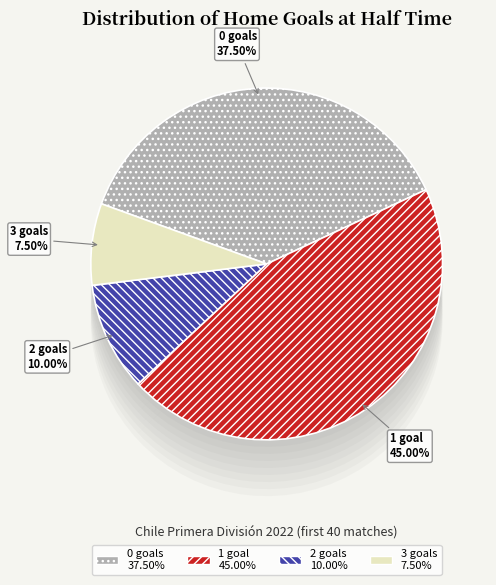

Is 23 the majority of the pie?

No